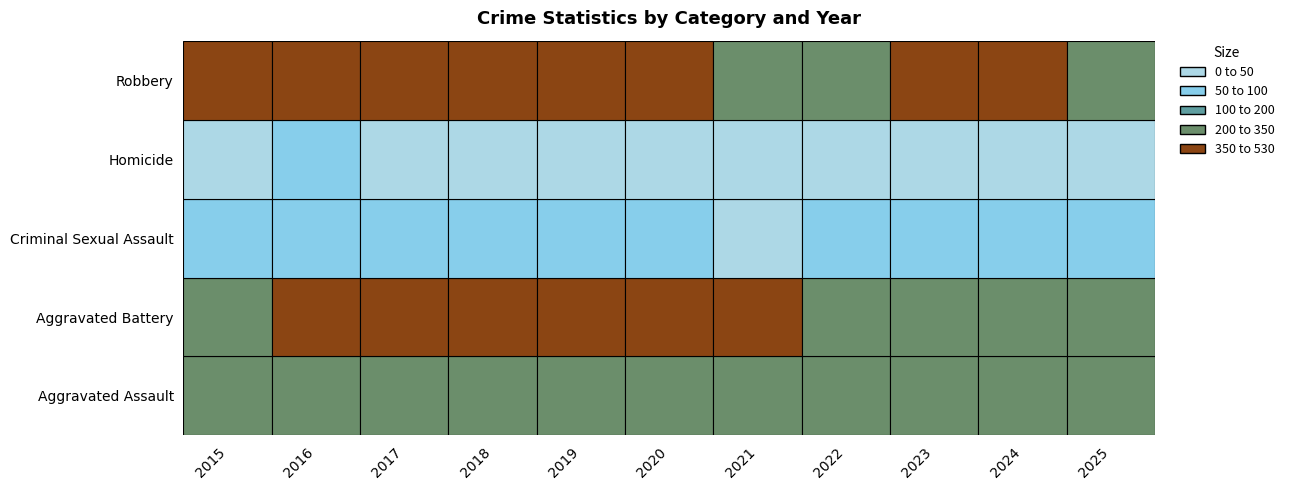

What is the total value across all series at 2021?

1017